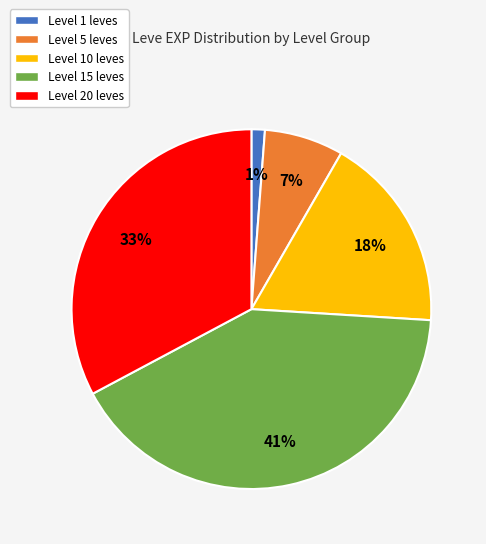

To the nearest percent, what is the difference between the largest and smallest slice percentages?

40%